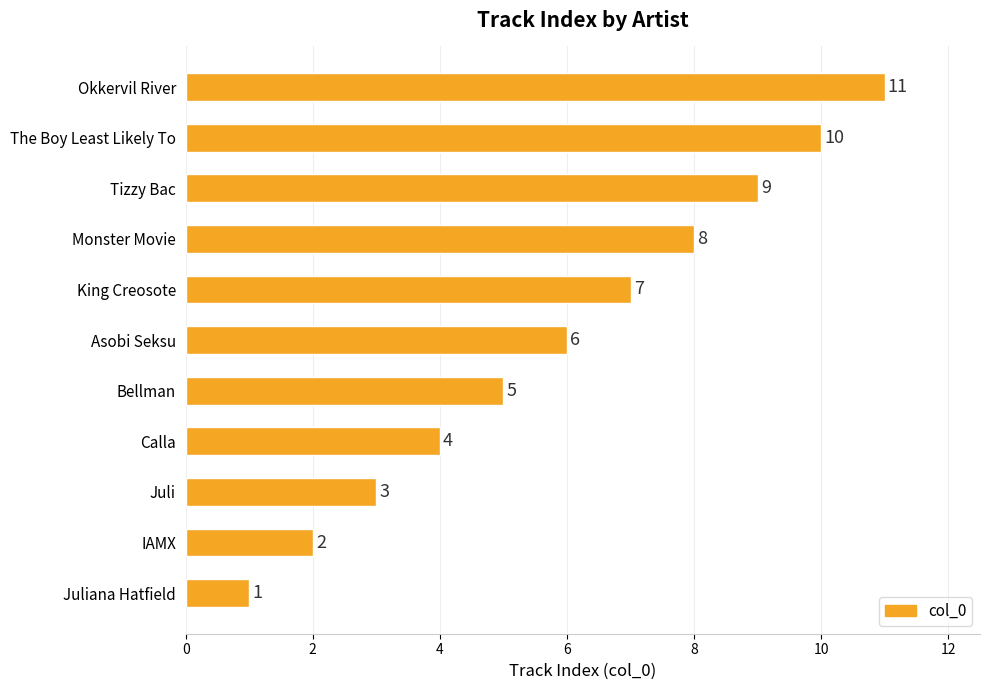

At which label is the value closest to 6?

Asobi Seksu